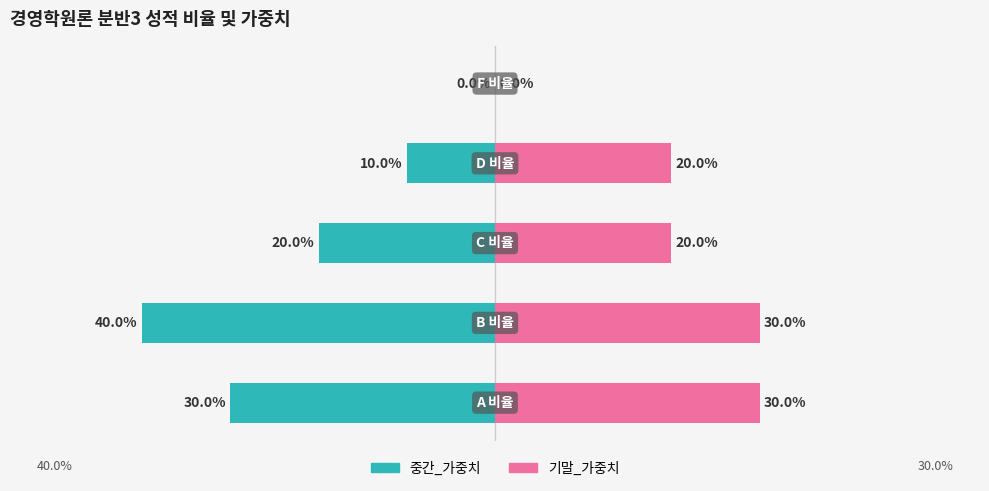

List the series in order of their overall mean, highest first.

기말_가중치, 중간_가중치